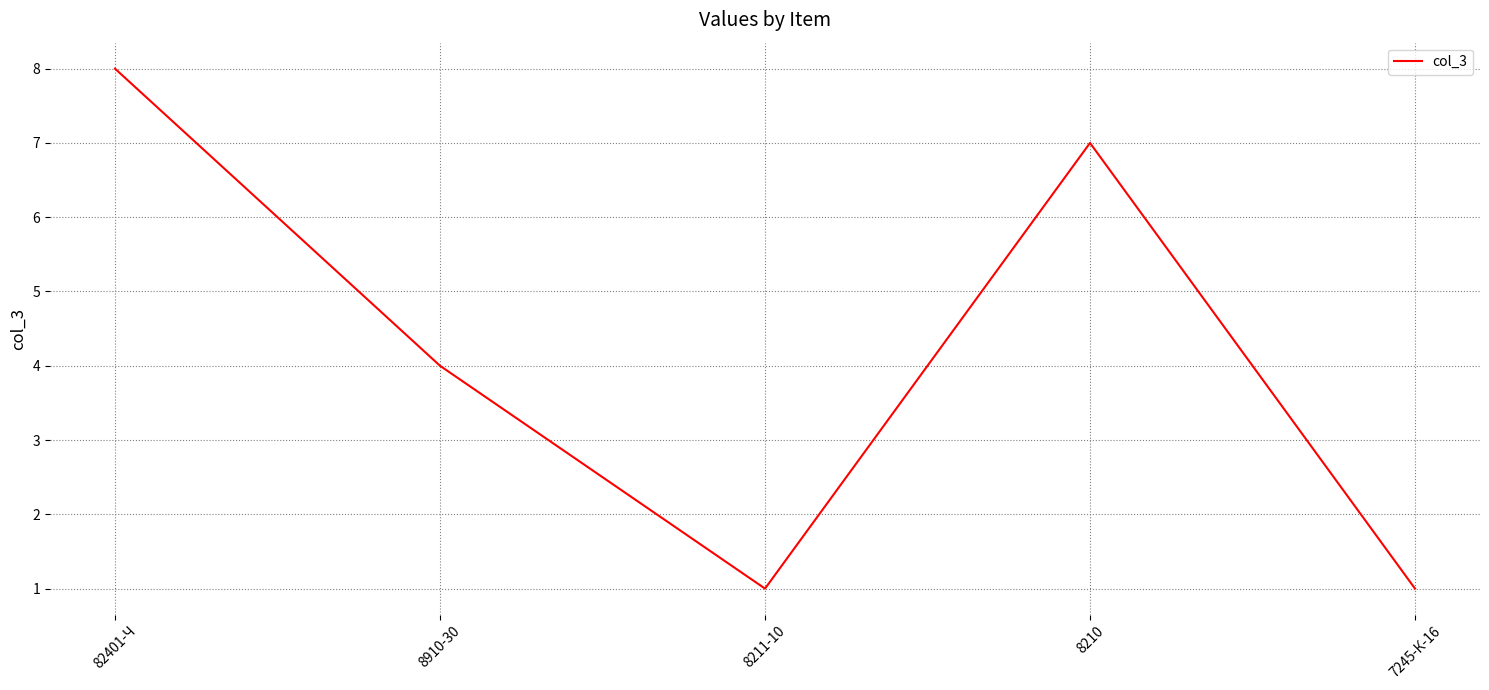

What position from the left is 7245-К-16?

5